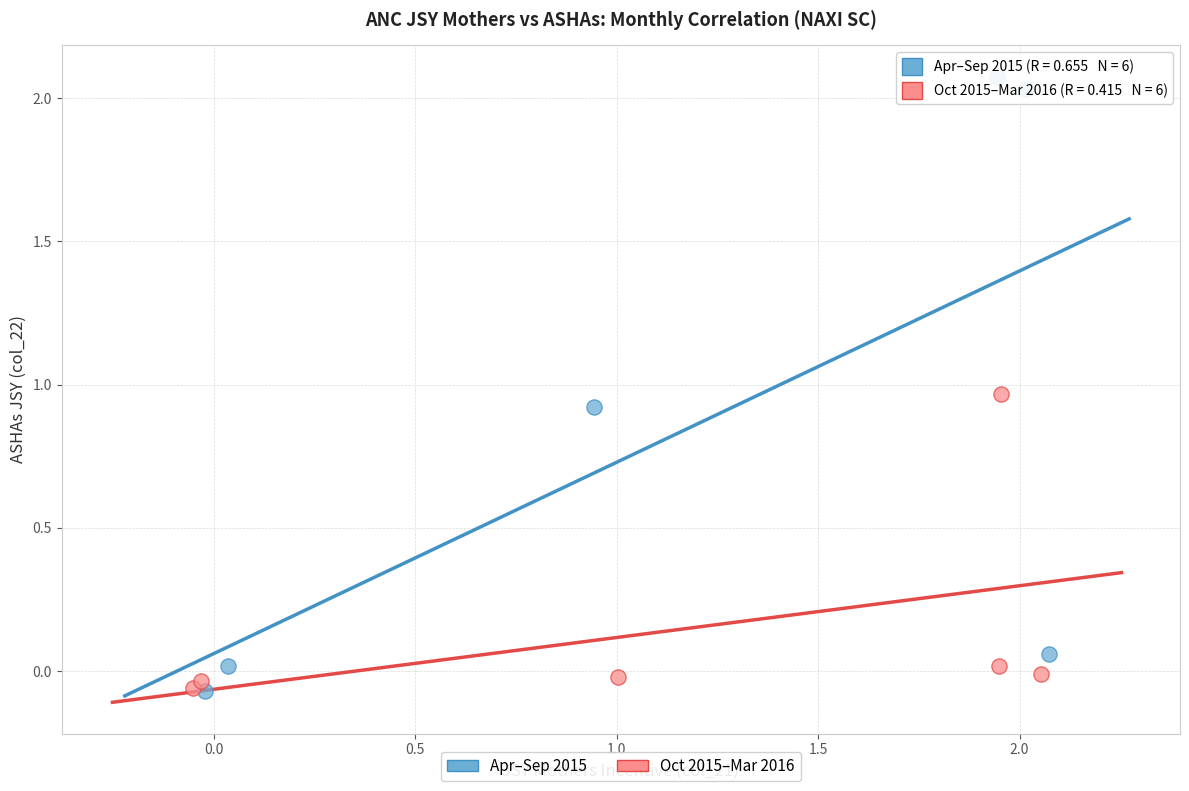

Which series contains the highest Y value?

Apr–Sep 2015